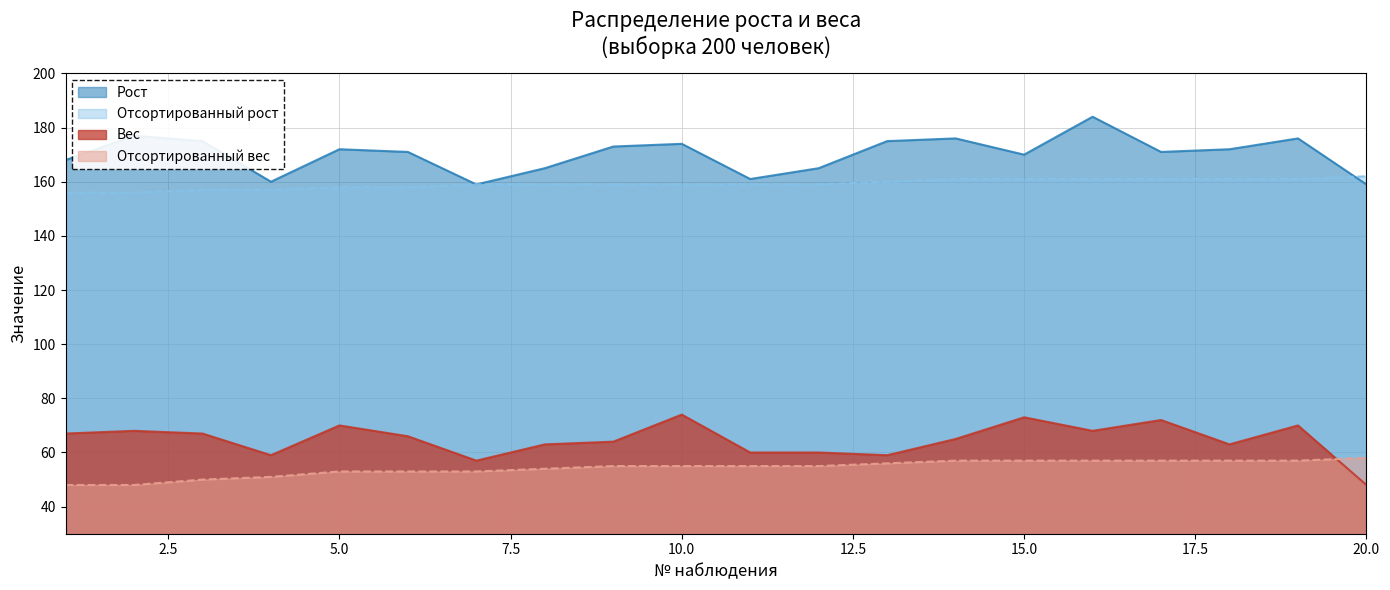

What is the average value of the Отсортированный рост series?

159